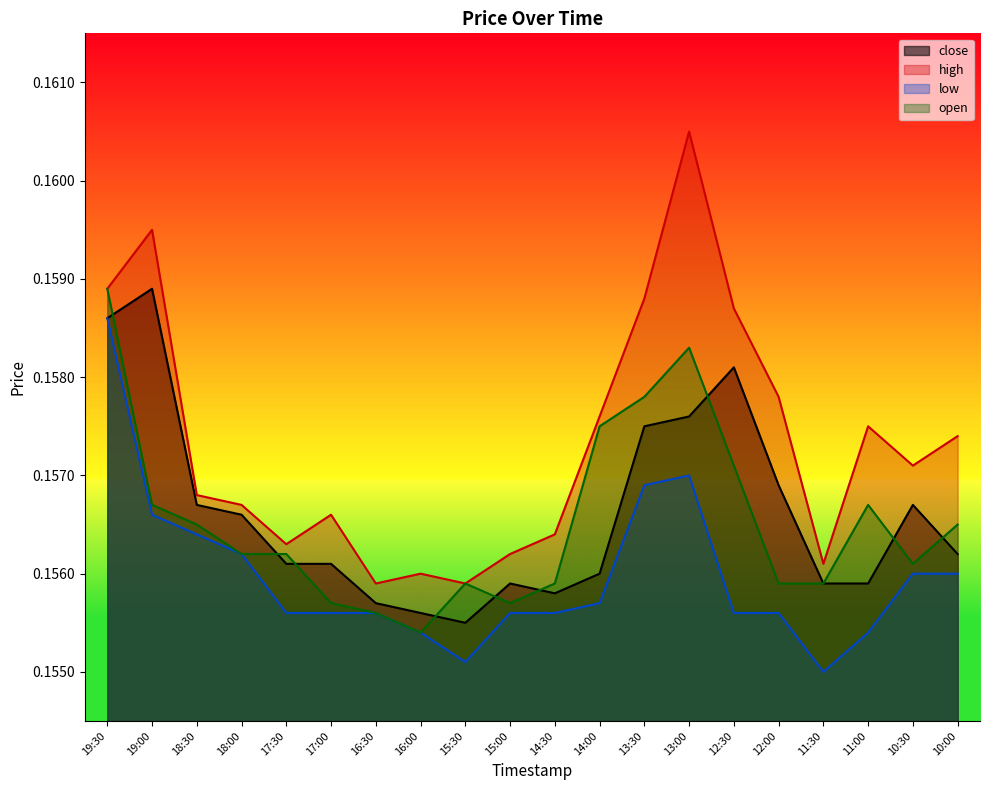

How many lines are shown in the chart?

4